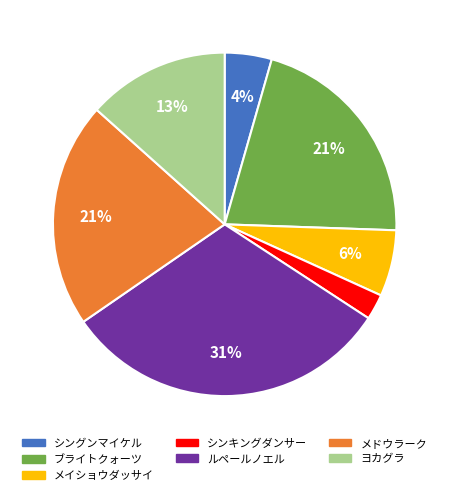

Is it true that メイショウダッサイ is 6% of the pie?

True